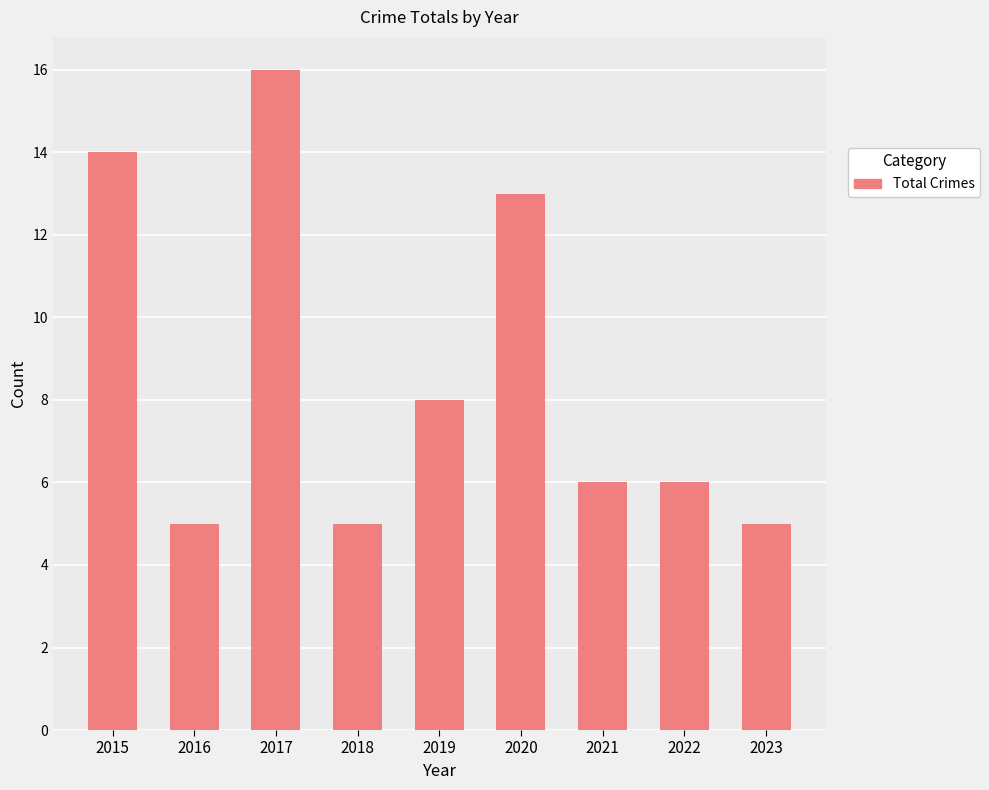

The chart shows a value of 5 at 2023. True or false?

True